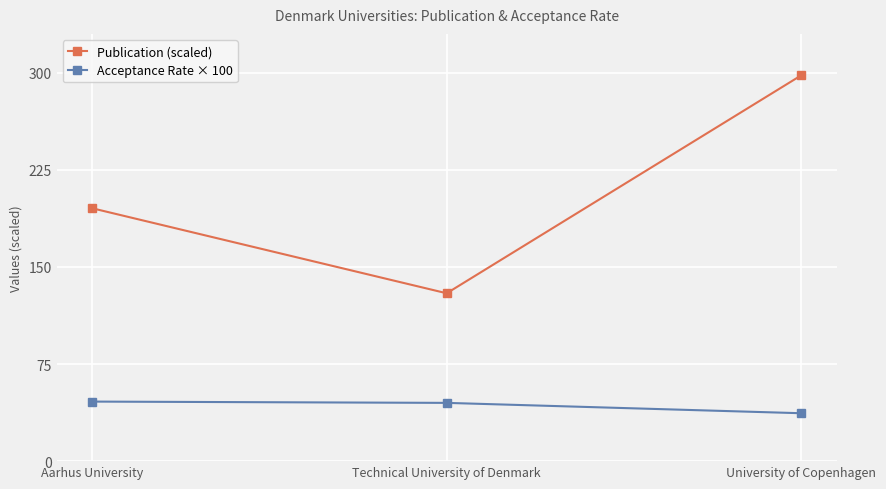

What value does the Publication (scaled) series have at Aarhus University?

195.3